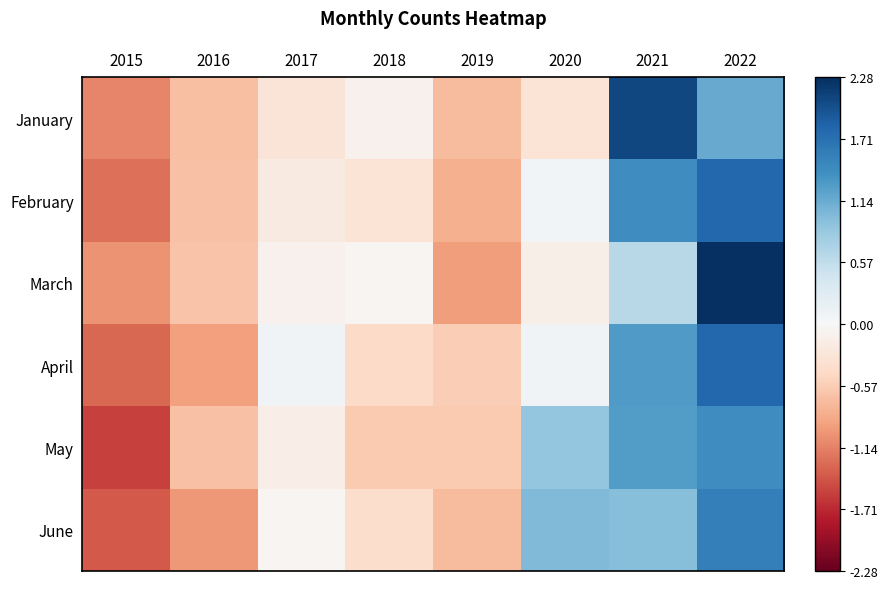

Which label corresponds to the largest value in the chart?

2022